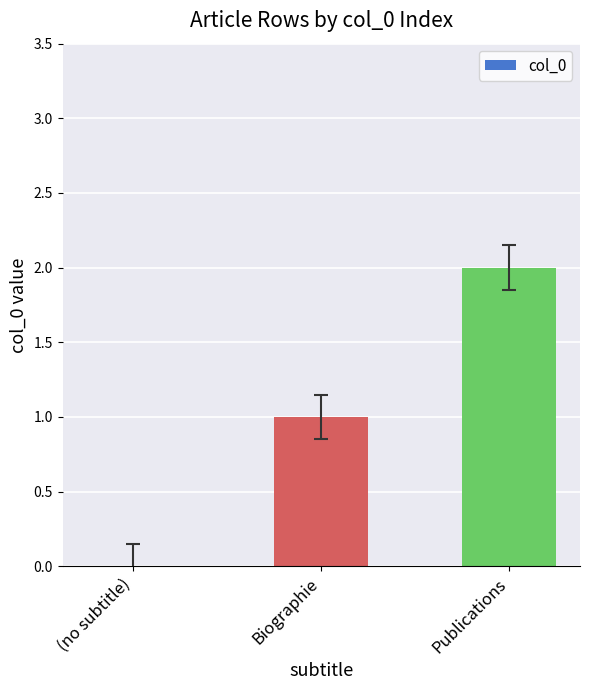

What is the difference between the values at (no subtitle) and Biographie?

1